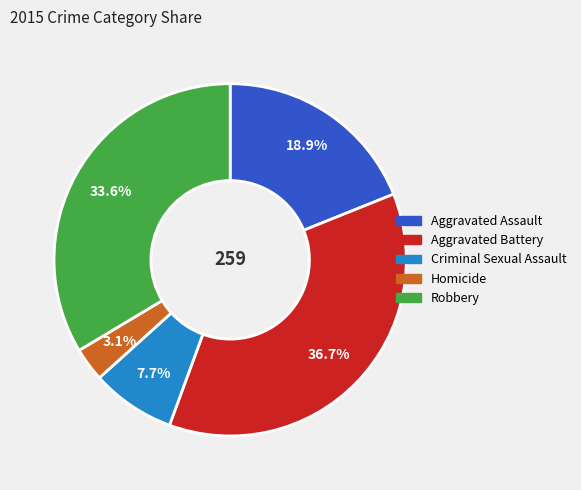

Count the number of slices in the pie.

5